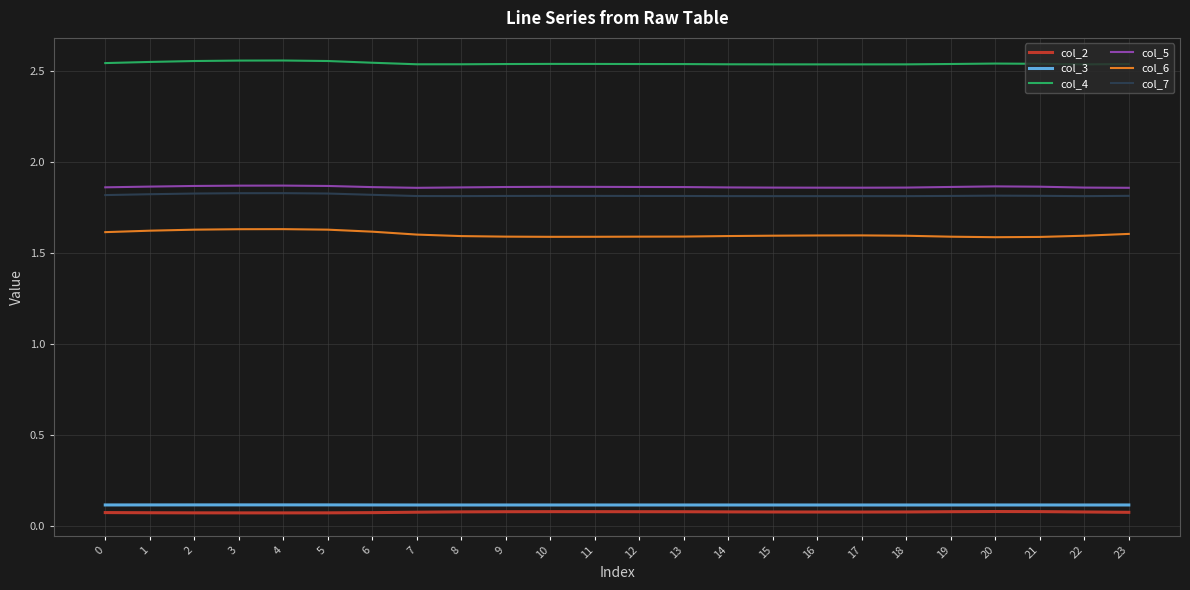

Count the number of categories in the chart.

24